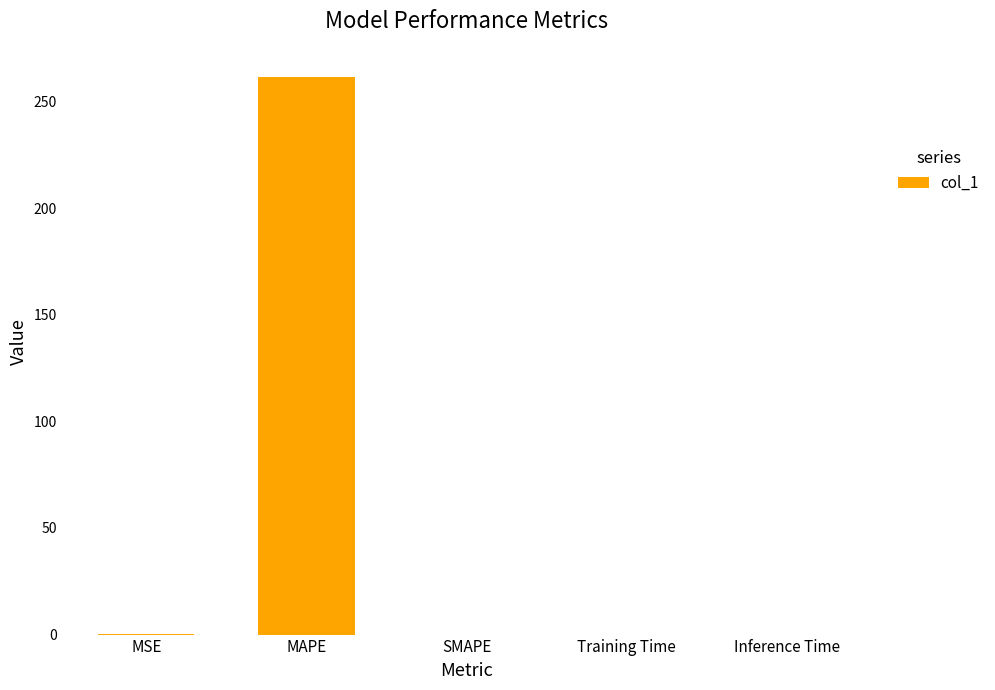

Read the value at MAPE.

261.6